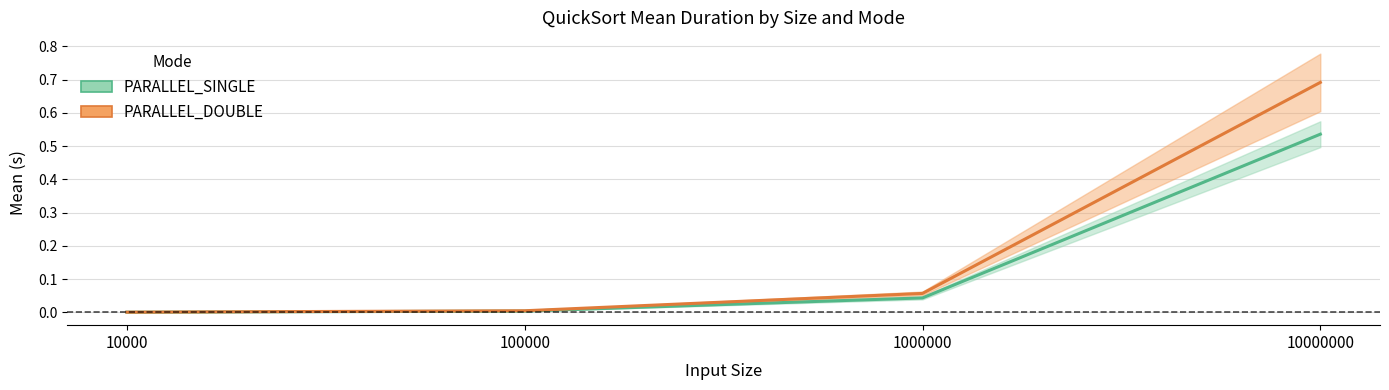

At which label is PARALLEL_DOUBLE_std closest to 0?

10000